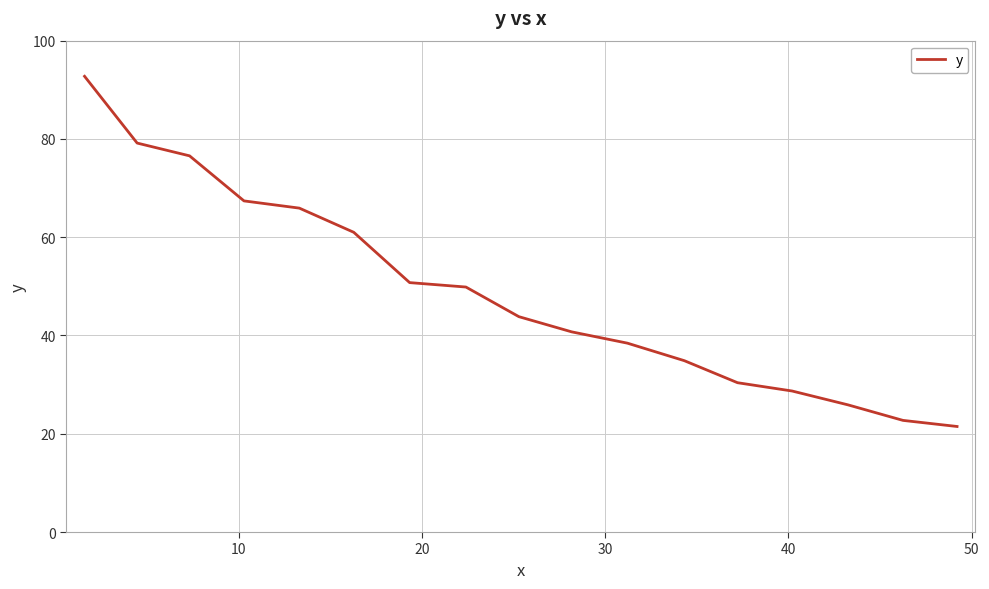

What is the maximum value shown in the chart?

92.8